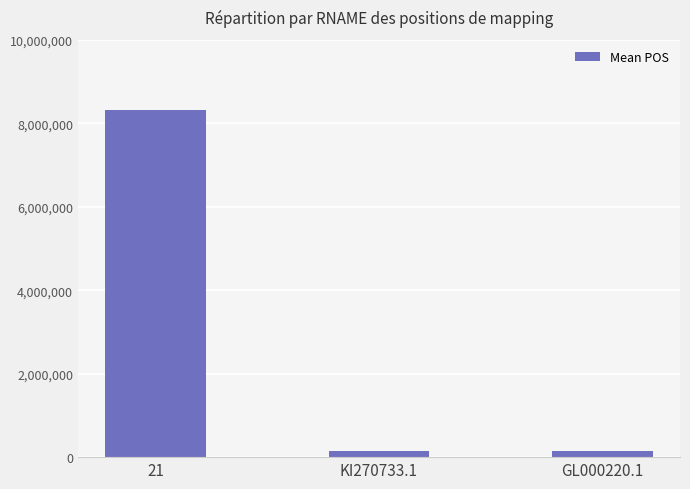

What is the maximum value shown in the chart?

8328537